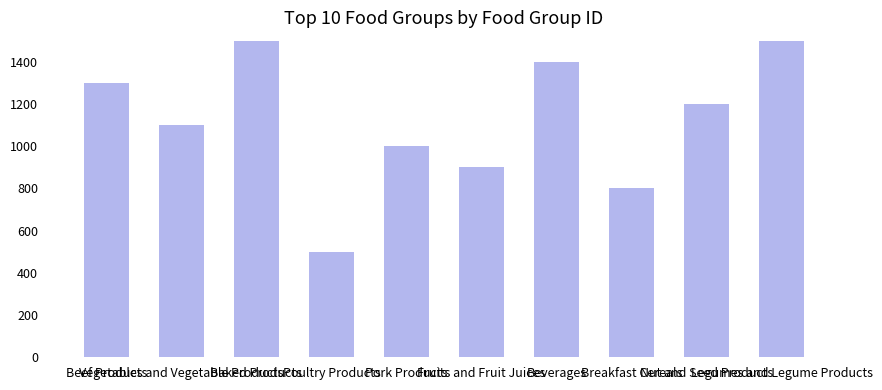

What is the label of the 5th bar from the right?

Fruits and Fruit Juices